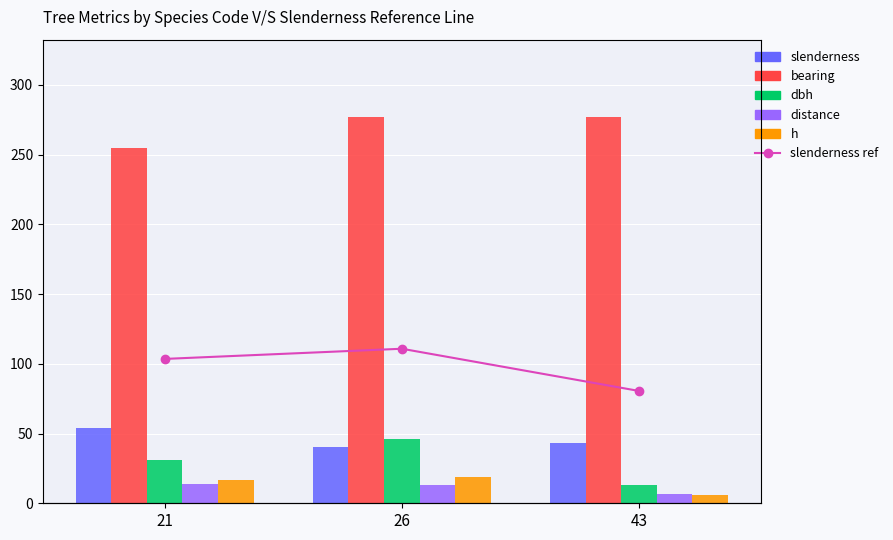

The bearing series shows 469.9 at 43. True or false?

False